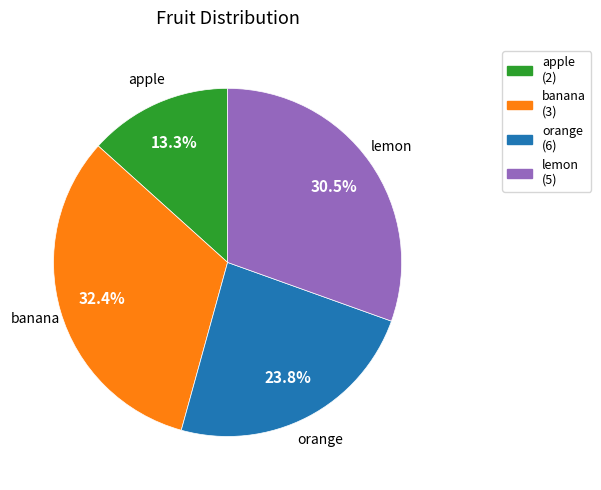

How many segments does this pie chart have?

4